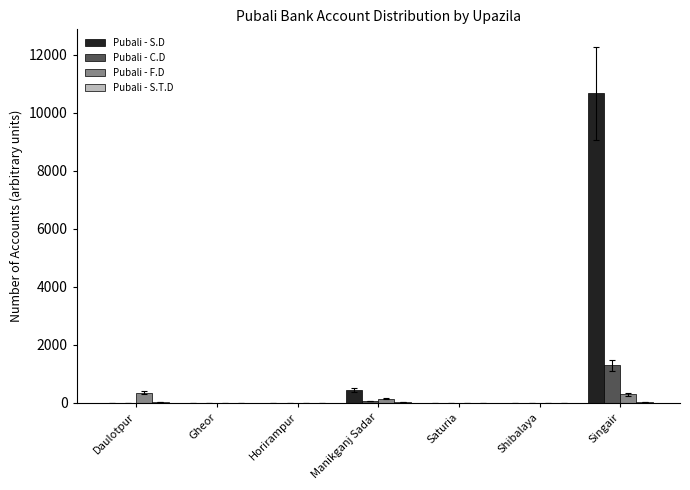

Which series has the largest total across all categories?

Pubali - S.D